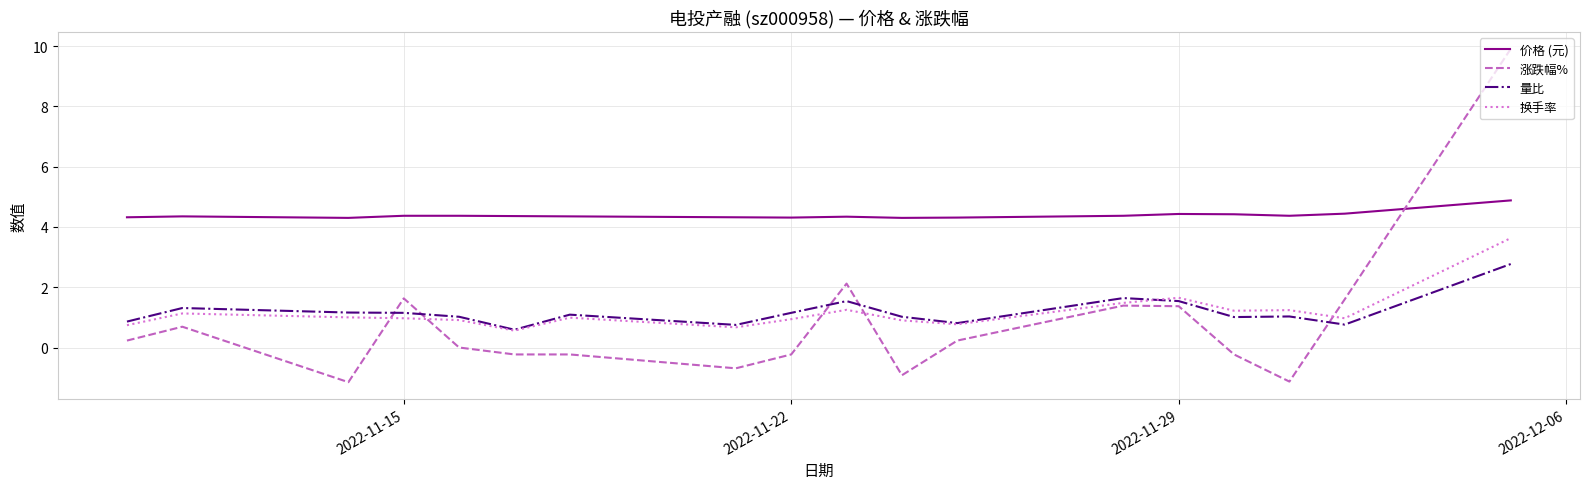

Which series has the widest spread of values?

涨跌幅%